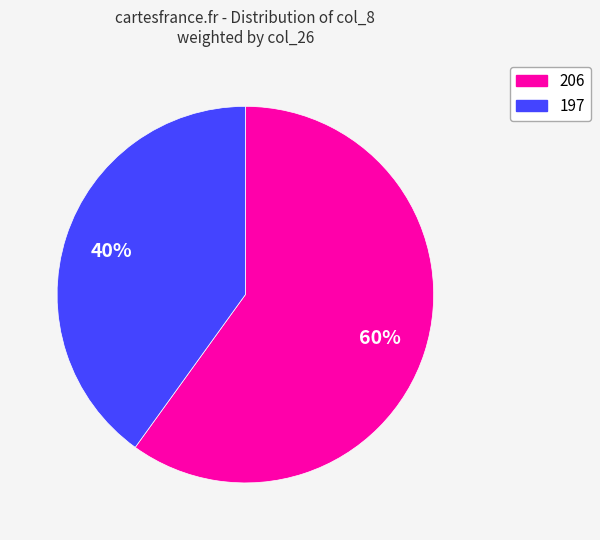

What is the majority slice?

206